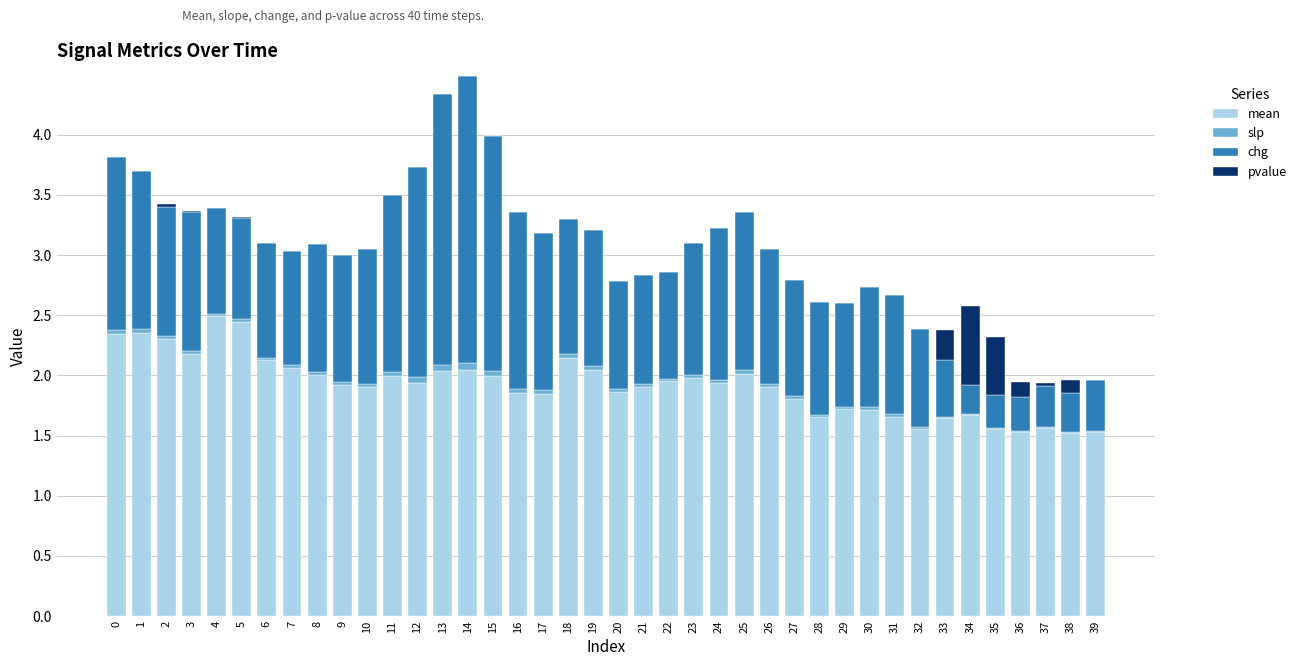

At 36, list the series in order from smallest to largest.

slp, pvalue, chg, mean